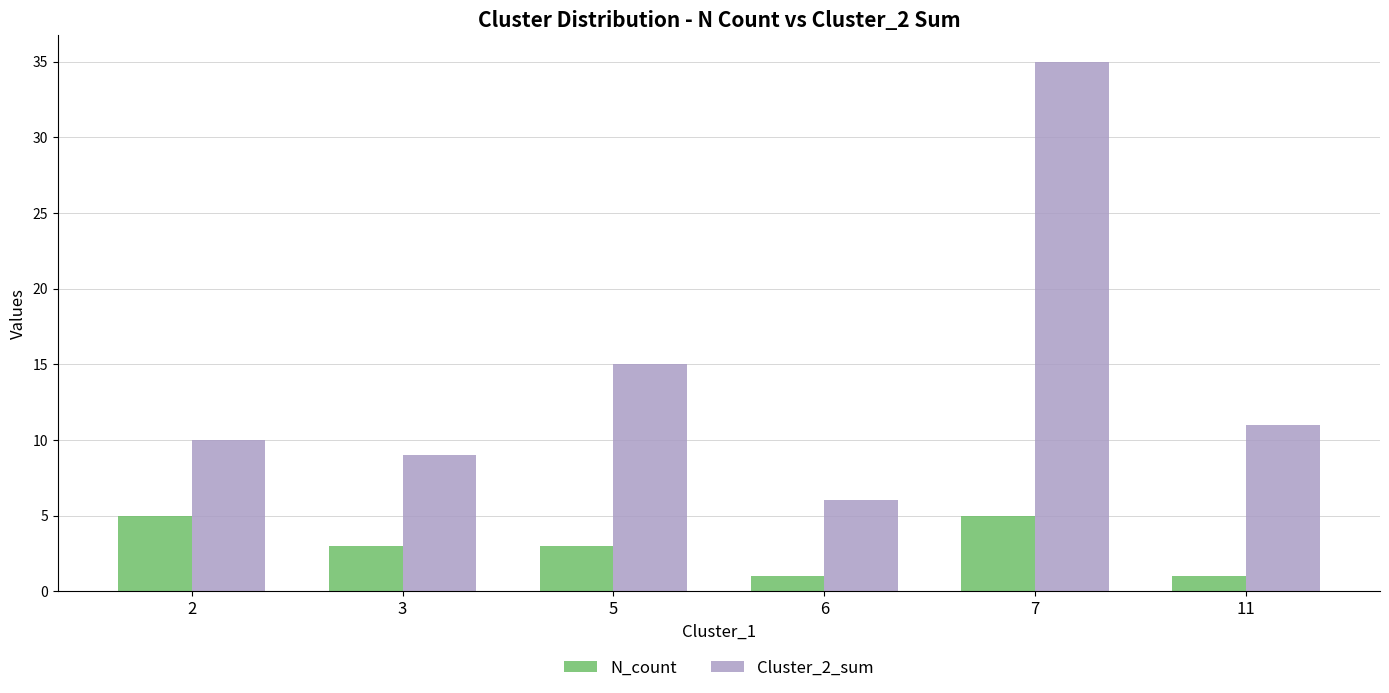

How many groups of bars are there?

6